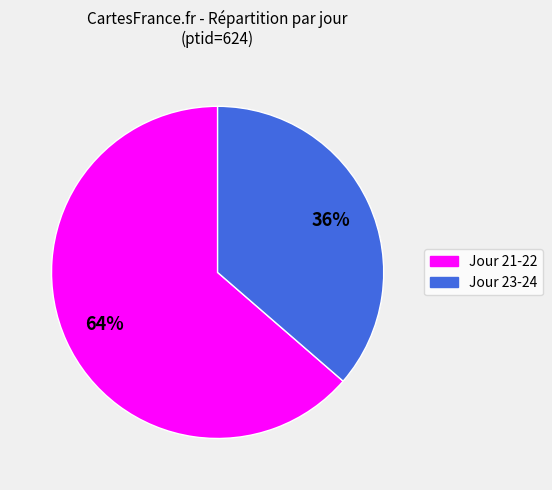

Is it true that Jour 23-24 is 30% of the pie?

False